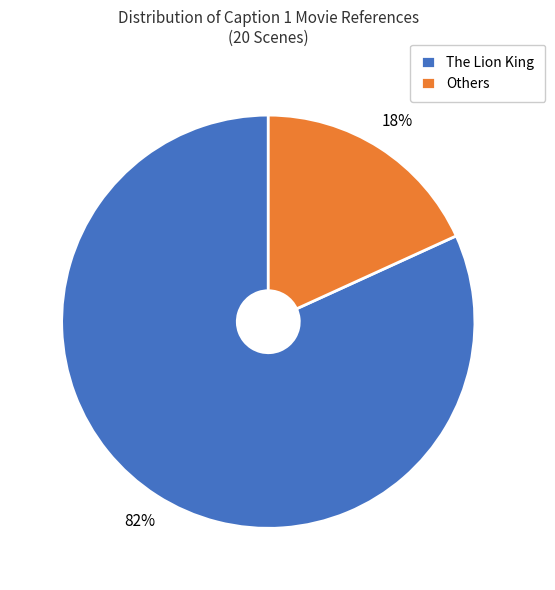

How many segments does this pie chart have?

2